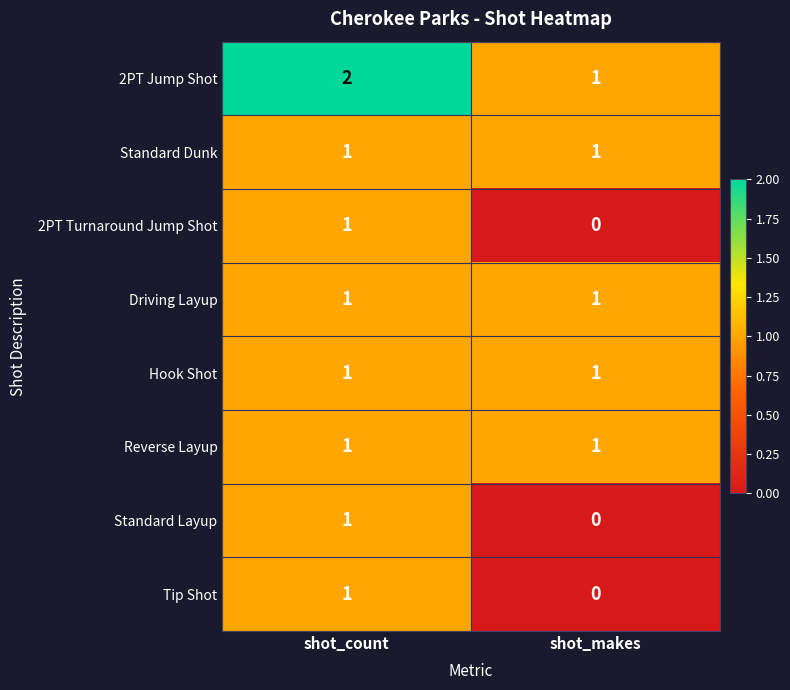

At which label is Tip Shot closest to 0?

shot_makes